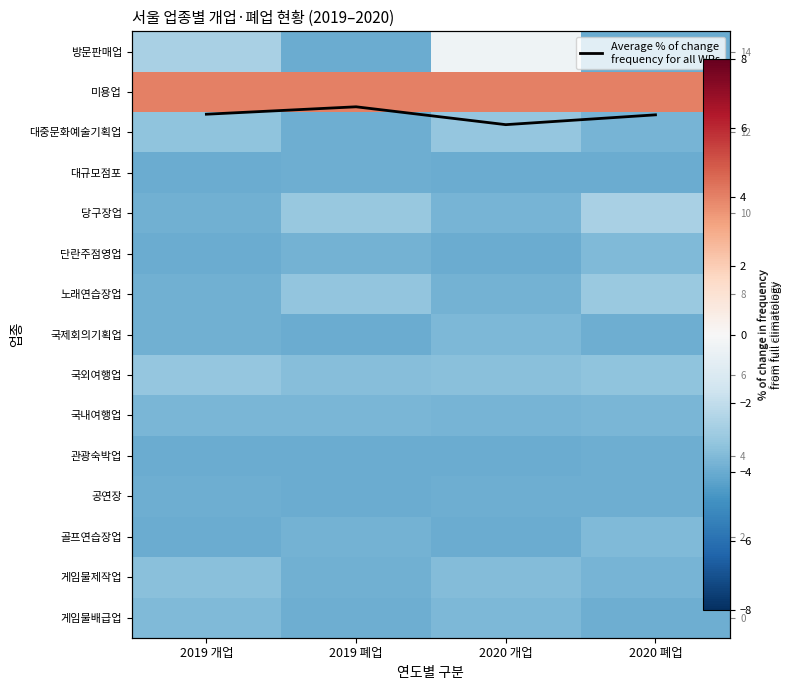

What is the sum of the 골프연습장업 values at 2020 개업 and 2020 폐업?

-7.5